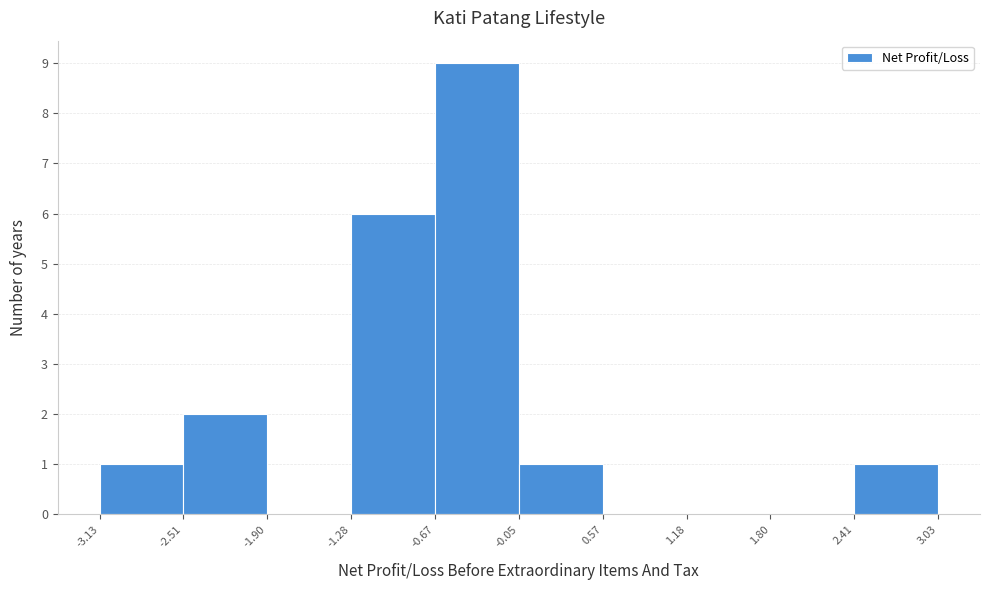

Reading left to right, list every bar in this chart as the range it spans on the x-axis followed by its height. The values are not printed on the chart, so give them approximately, as read against the axis.

-3.13 to -2.51: 1
-2.51 to -1.90: 2
-1.90 to -1.28: 0
-1.28 to -0.67: 6
-0.67 to -0.05: 9
-0.05 to 0.57: 1
0.57 to 1.18: 0
1.18 to 1.80: 0
1.80 to 2.41: 0
2.41 to 3.03: 1